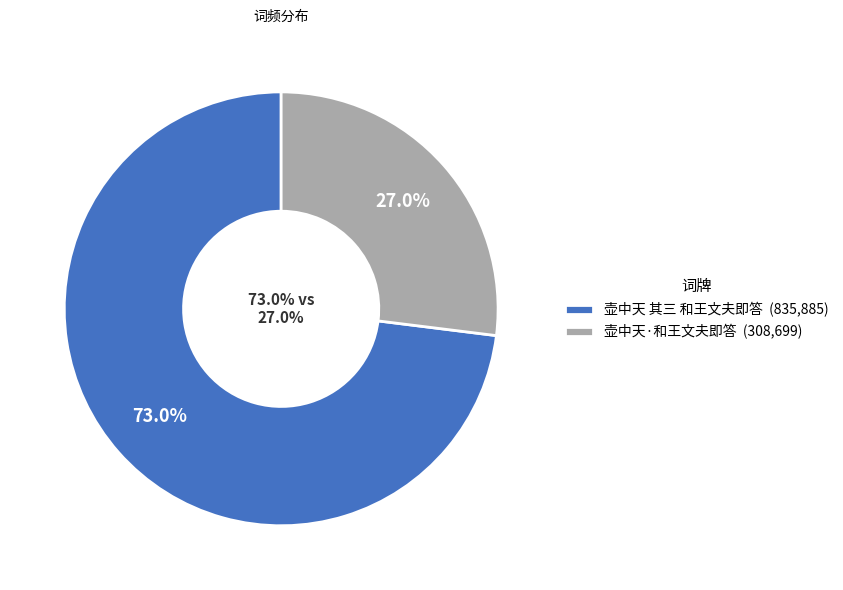

Combined, what portion of the pie is 壶中天·和王文夫即答 and 壶中天 其三 和王文夫即答?

100.0%